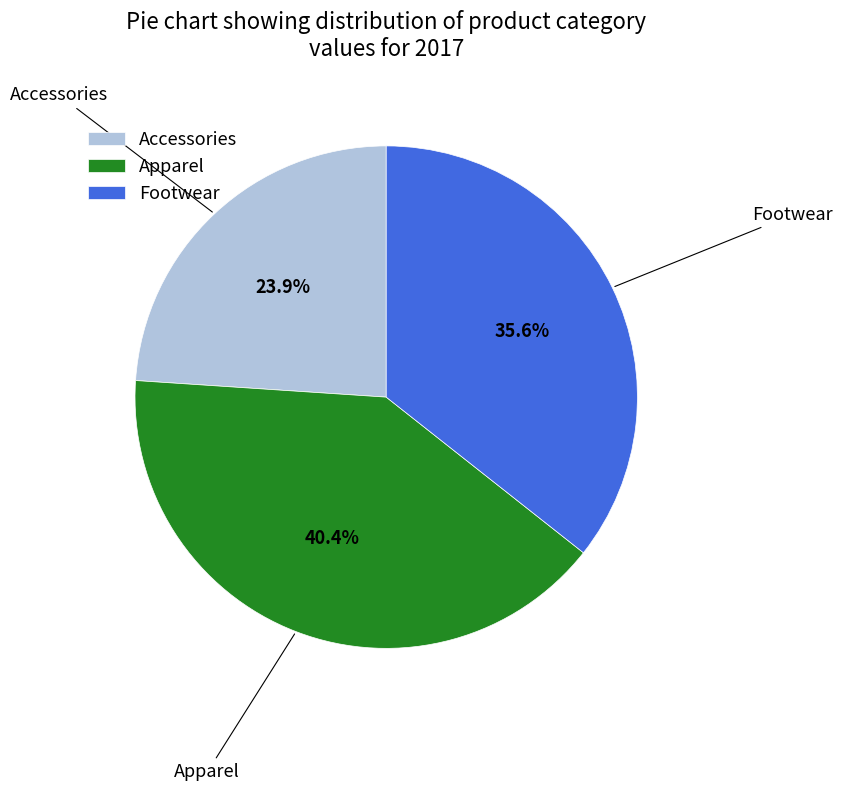

How many segments does this pie chart have?

3